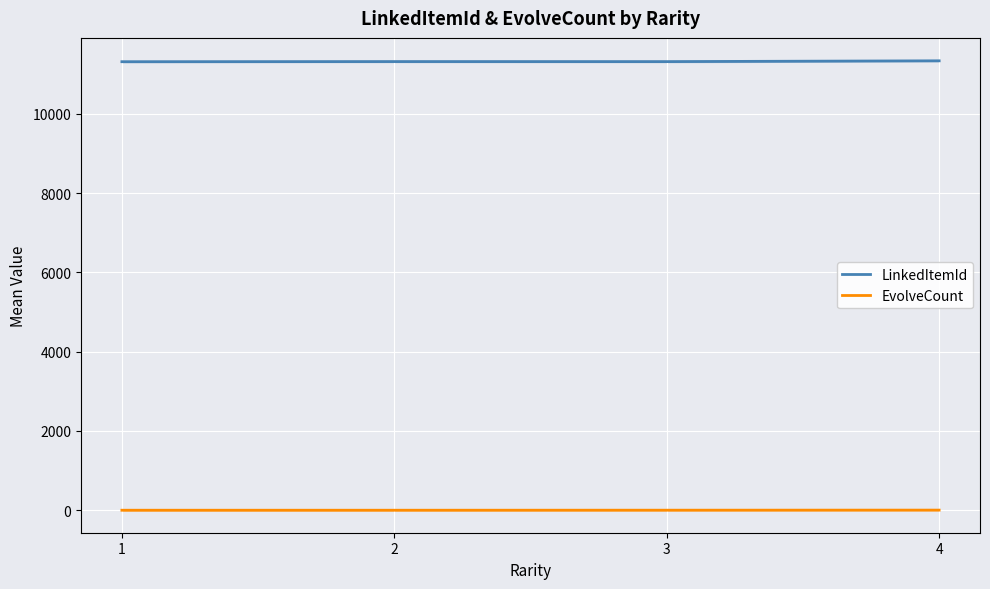

Where is the first local maximum for LinkedItemId?

2